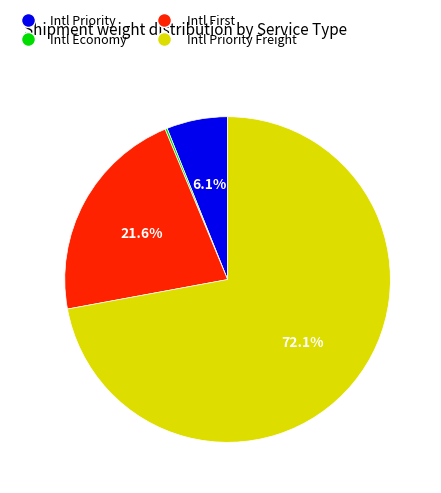

Is there any slice that represents more than half of the pie?

Yes